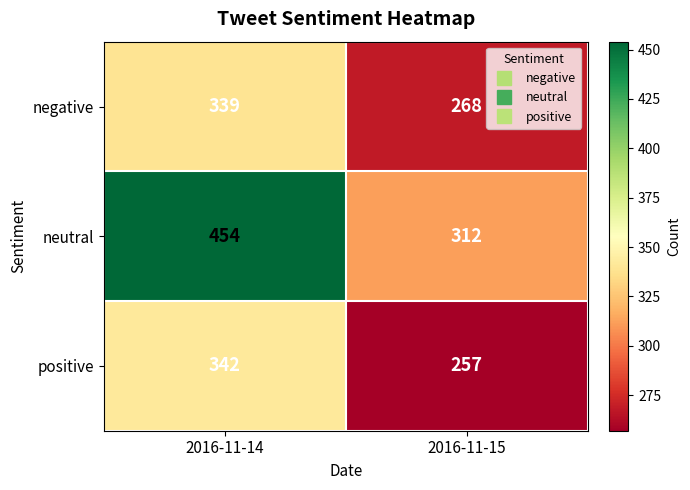

Reading left to right, extract all data points from this chart.

negative: 339	268
neutral: 454	312
positive: 342	257